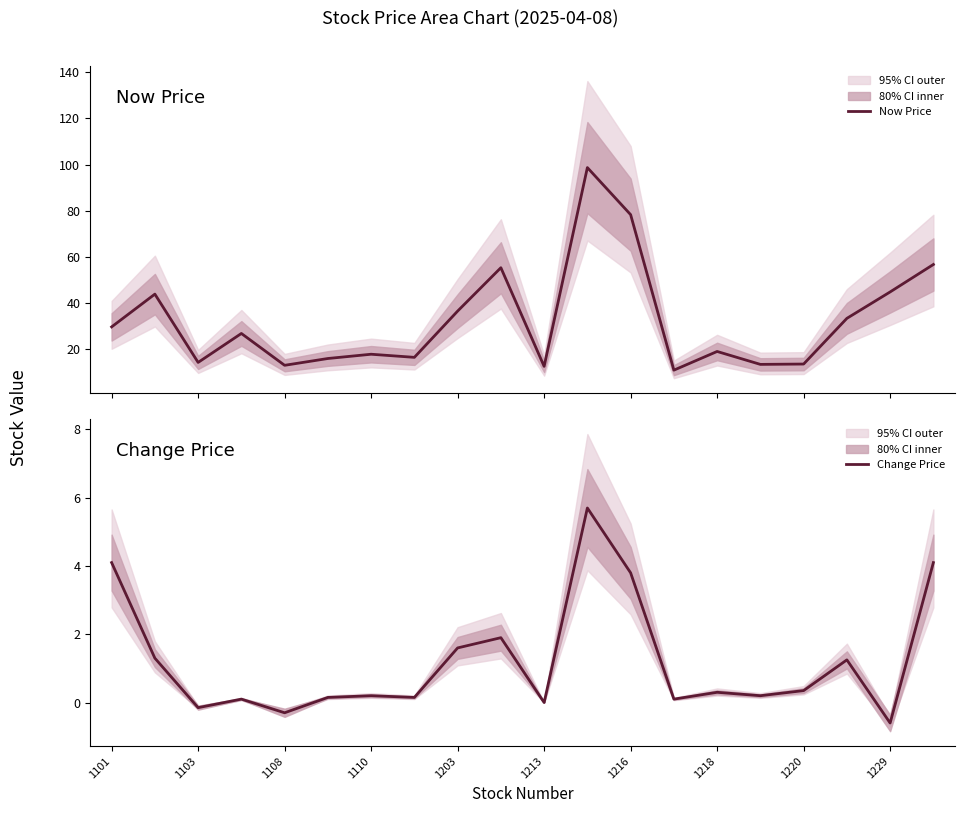

How many values in Change Price are above zero?

16